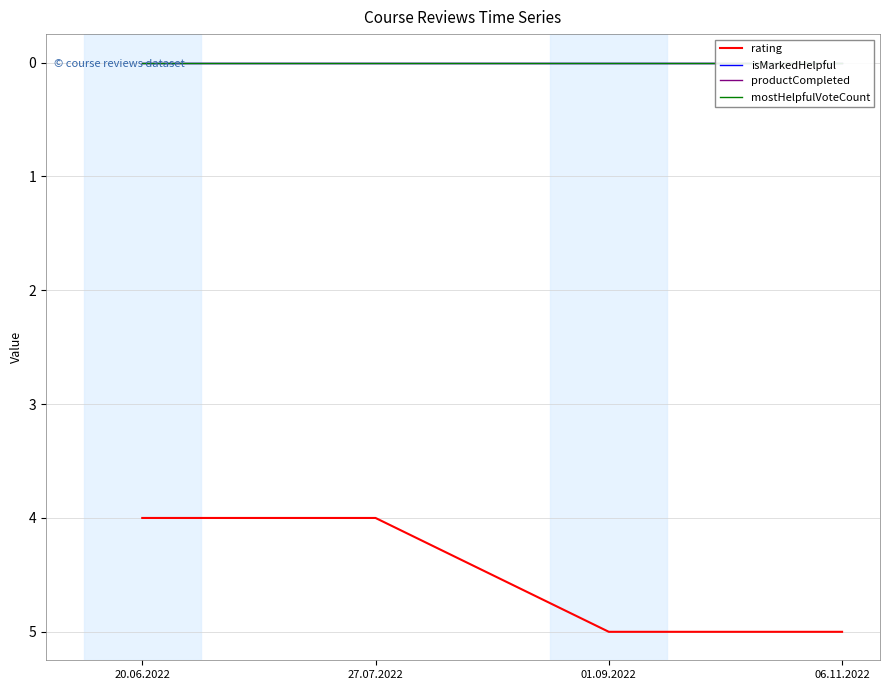

True or false: mostHelpfulVoteCount and isMarkedHelpful intersect in this chart.

False